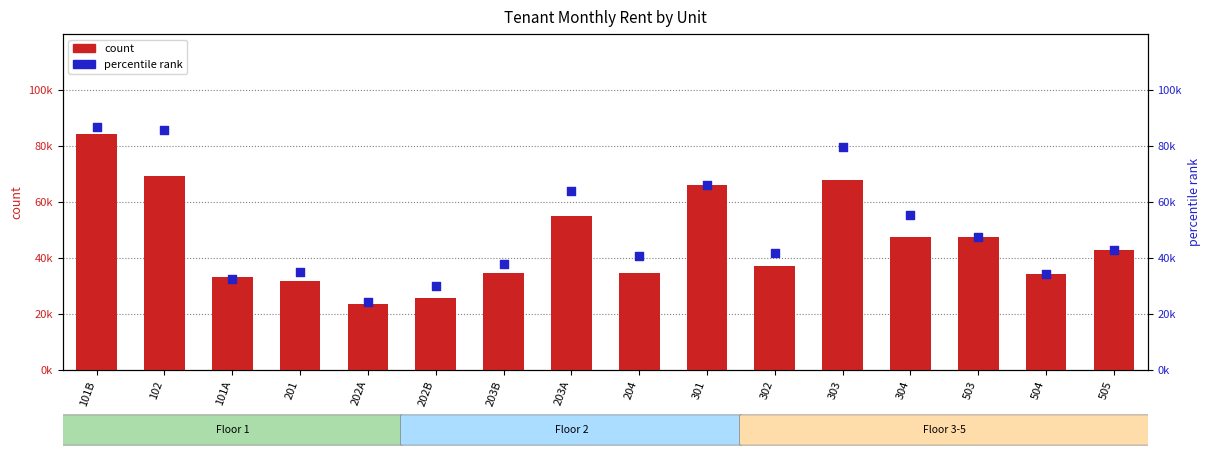

What is the total value across all series at 301?

132188.4